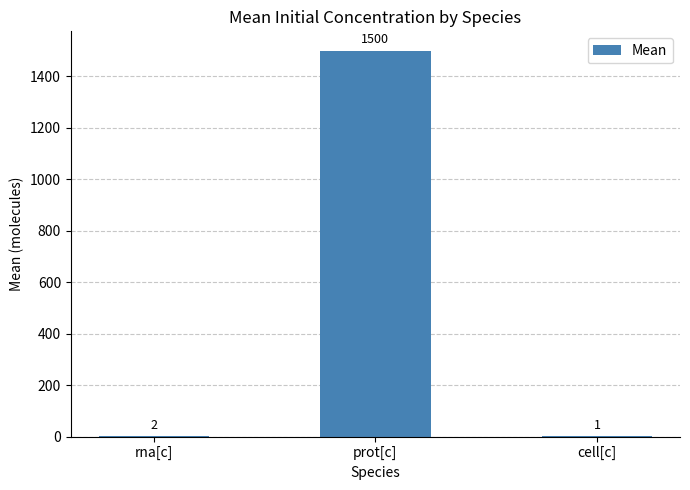

The chart shows a value of 2 at rna[c]. True or false?

True